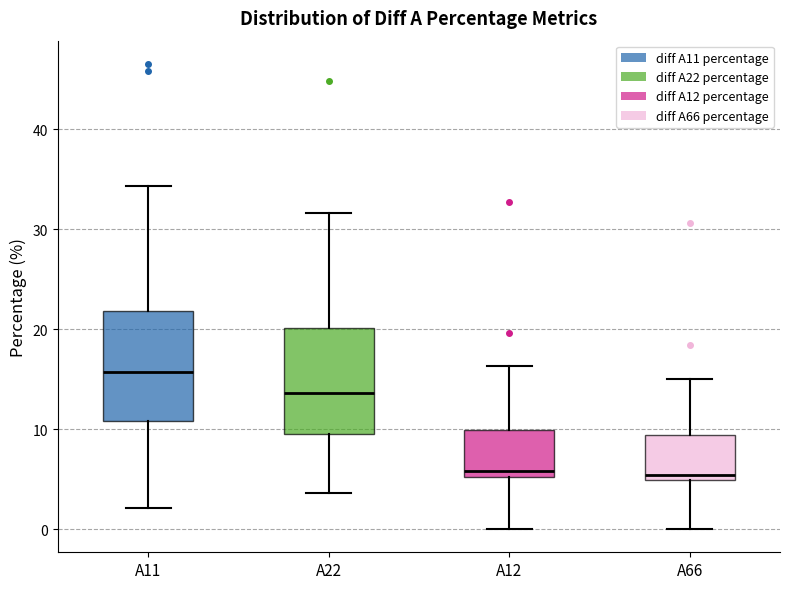

Reading left to right, transcribe this box plot: for each box, give where its median line is, the range the box spans, and where its two whiskers end, as read against the y-axis. The values are not printed on the chart, so give them approximately, as read against the axis.

A11: median 16, box 11 to 22, whiskers 2 to 34
A22: median 14, box 10 to 20, whiskers 4 to 32
A12: median 6, box 5 to 10, whiskers 0 to 16
A66: median 5 (just above the box's lower edge), box 5 to 9, whiskers 0 to 15